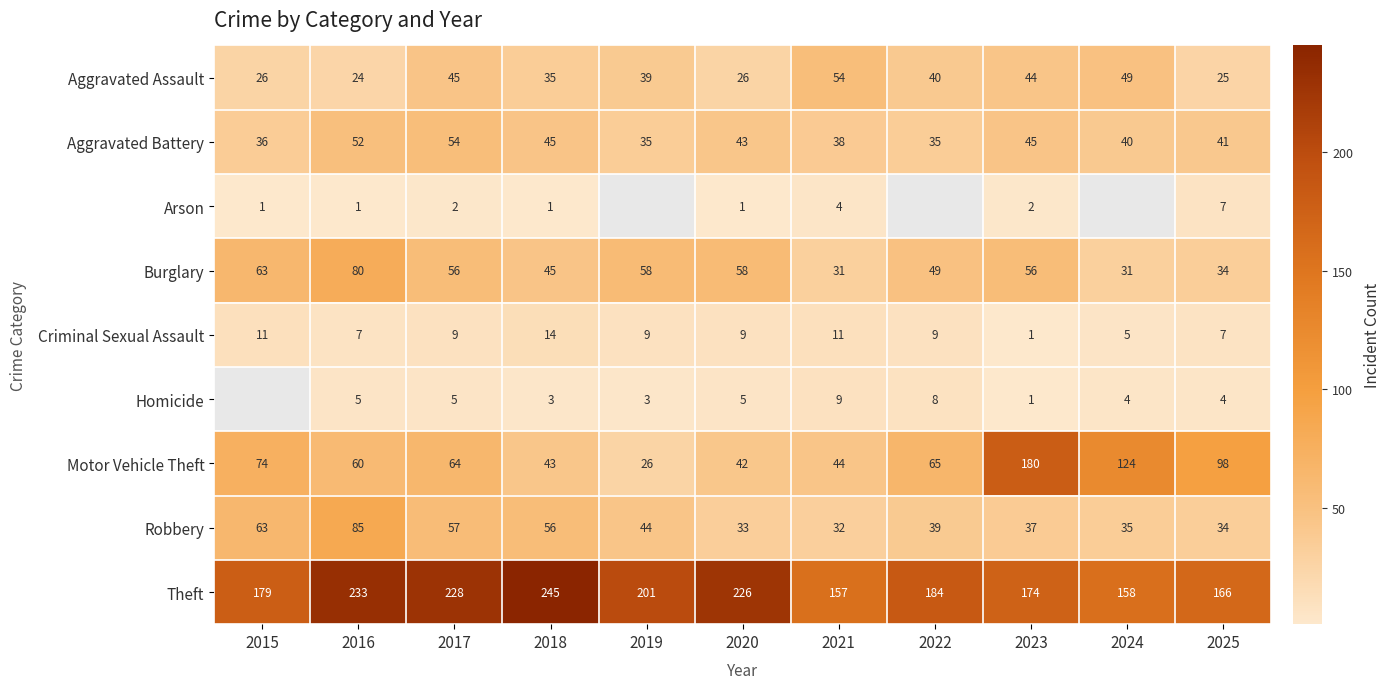

At which label does Motor Vehicle Theft reach its peak?

2023